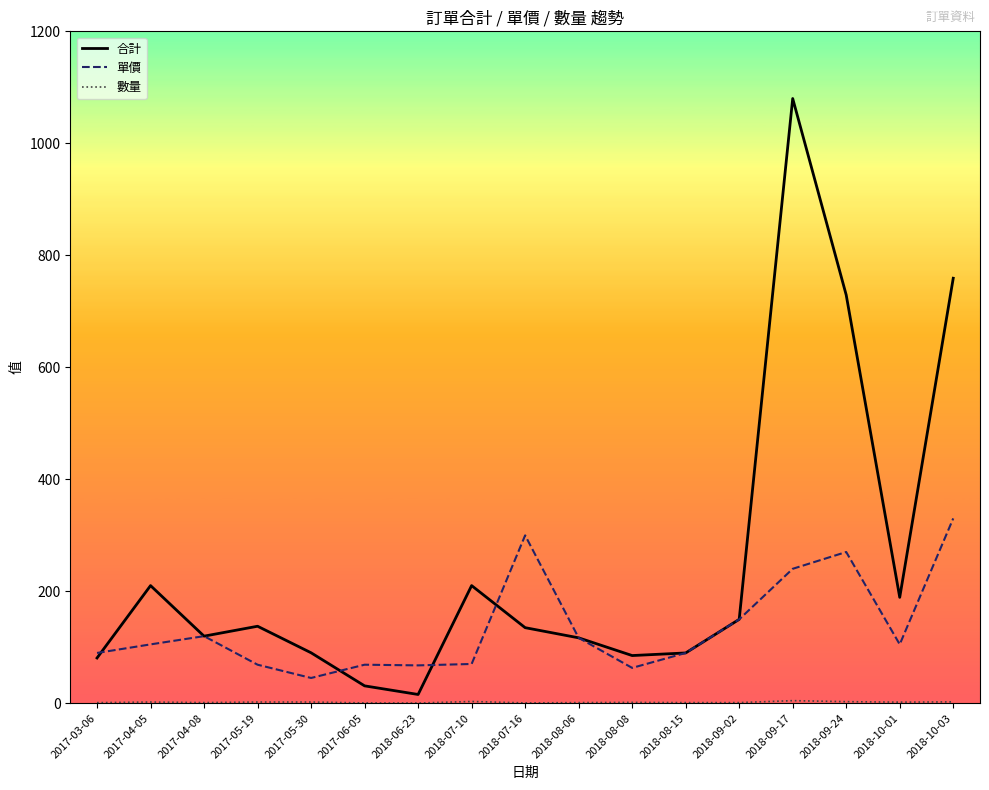

The 單價 series shows 70.0 at 2018-07-10. True or false?

True